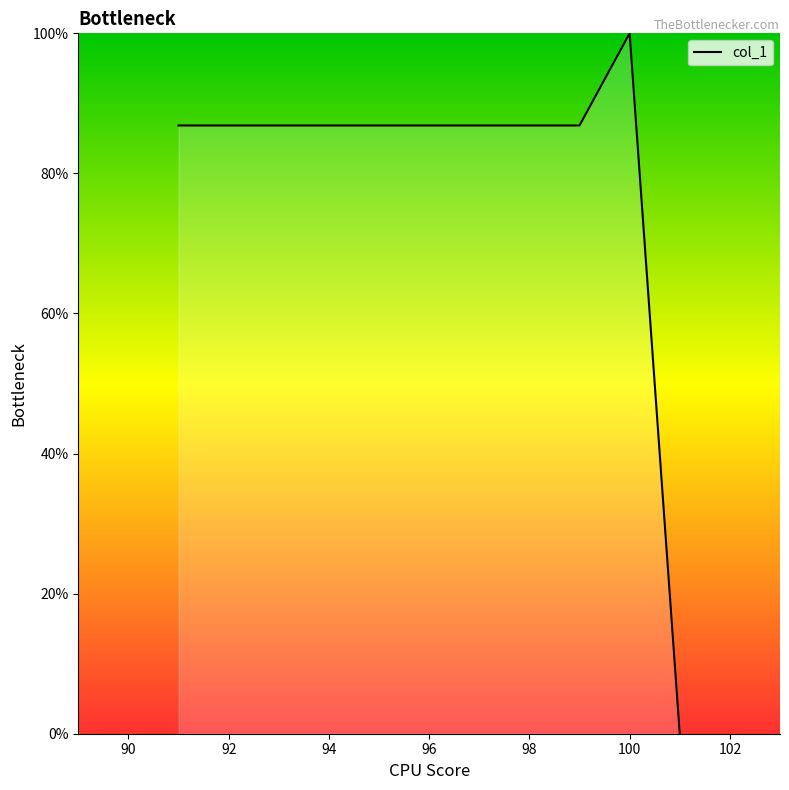

What is the maximum value shown in the chart?

100.0